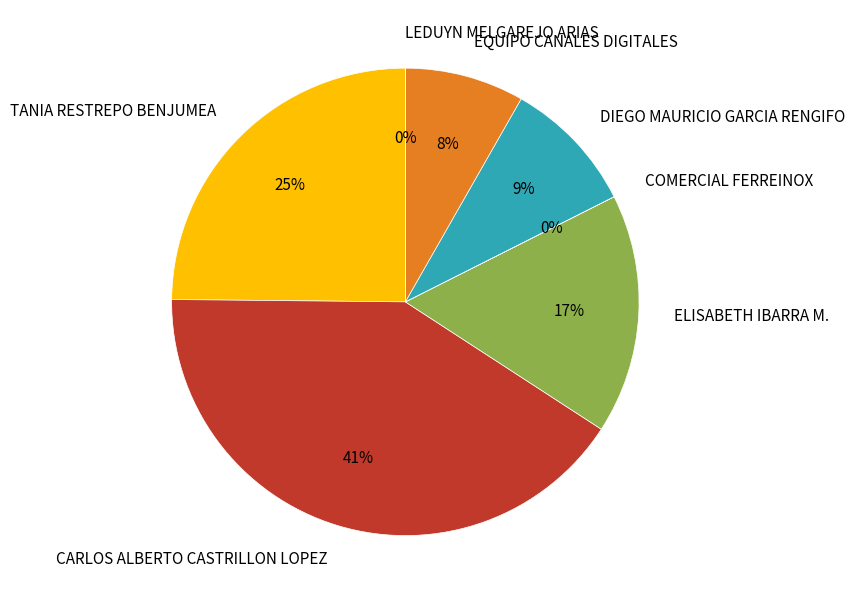

To the nearest percent, what is the combined percentage of EQUIPO CANALES DIGITALES and TANIA RESTREPO BENJUMEA?

33%